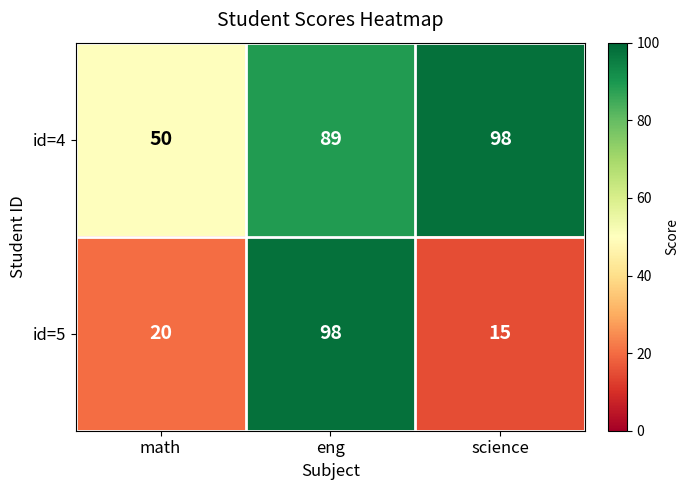

Reading right to left, what are all the values shown in this chart?

id=4: science=98	eng=89	math=50
id=5: science=15	eng=98	math=20